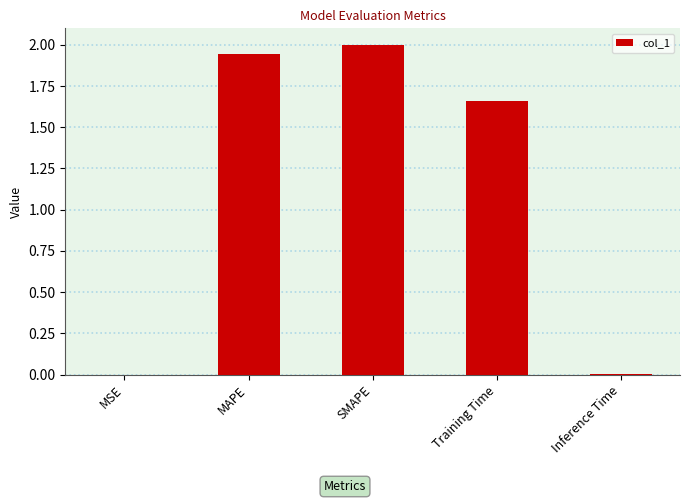

Where does the data first go above 1?

MAPE